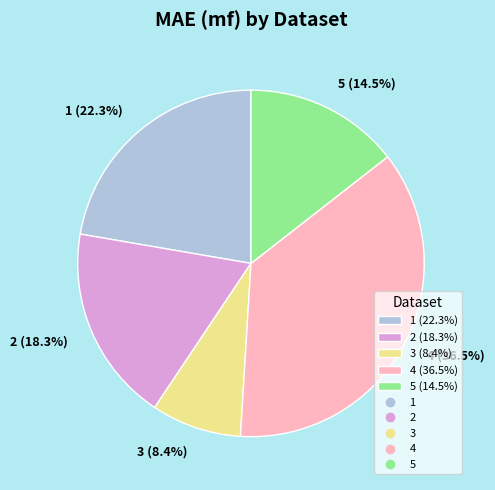

To the nearest percent, what portion does 1 represent?

22%